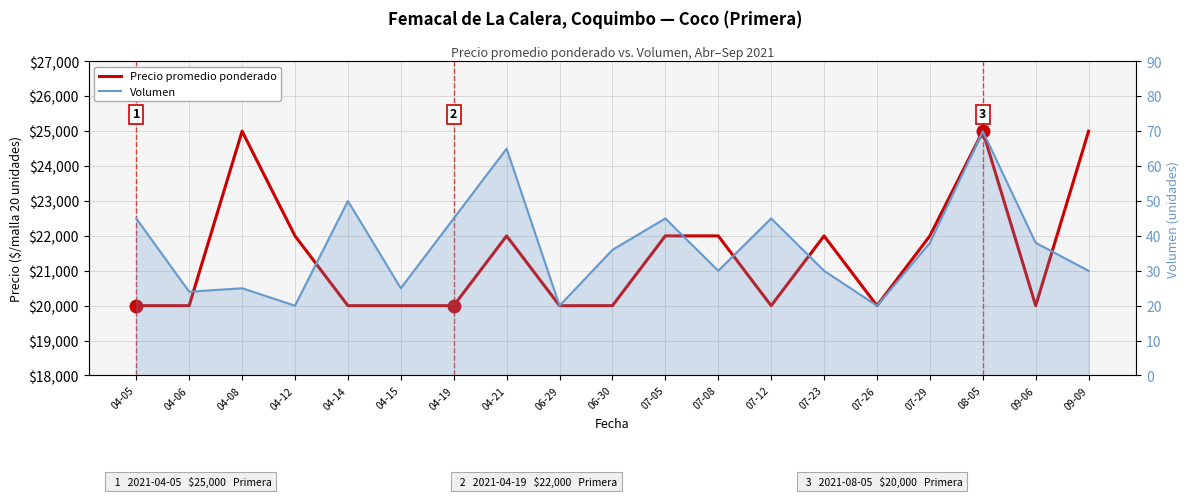

Between 07-29 and 08-05, which series saw the biggest shift?

Precio promedio ponderado